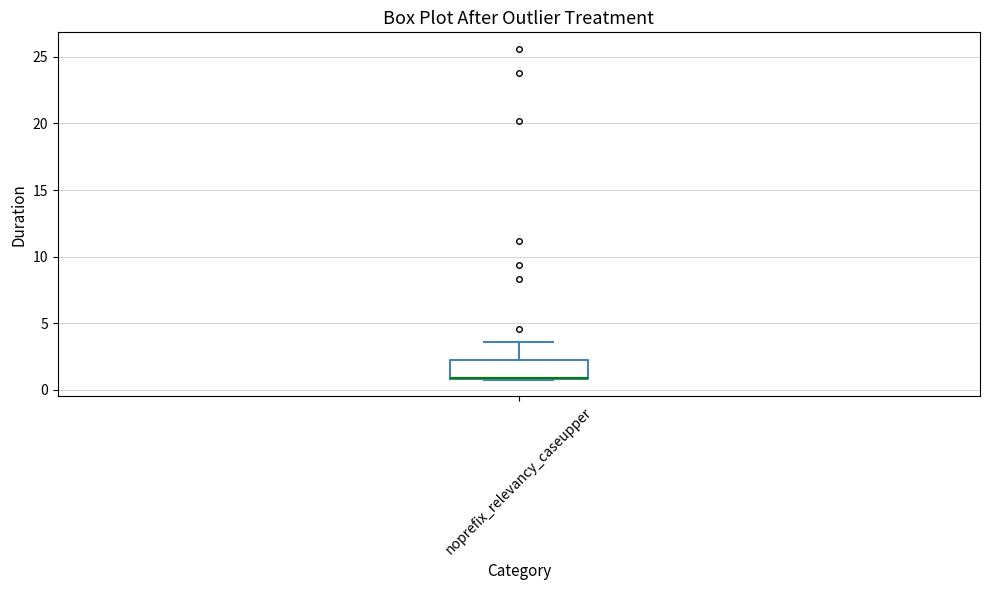

Transcribe this box plot: give where the median line is, the range the box spans, and where the two whiskers end, as read against the y-axis. The values are not printed on the chart, so give them approximately, as read against the axis.

median 1.0 (drawn on the box's lower edge), box 1.0 to 2.0, whiskers 1.0 to 3.5